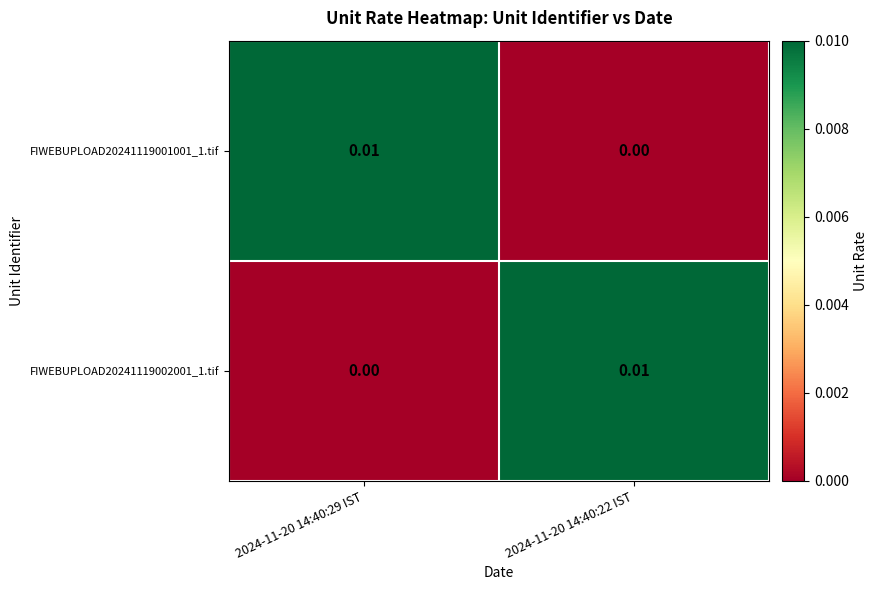

At which category does the chart reach its peak across all series?

2024-11-20 14:40:29 IST